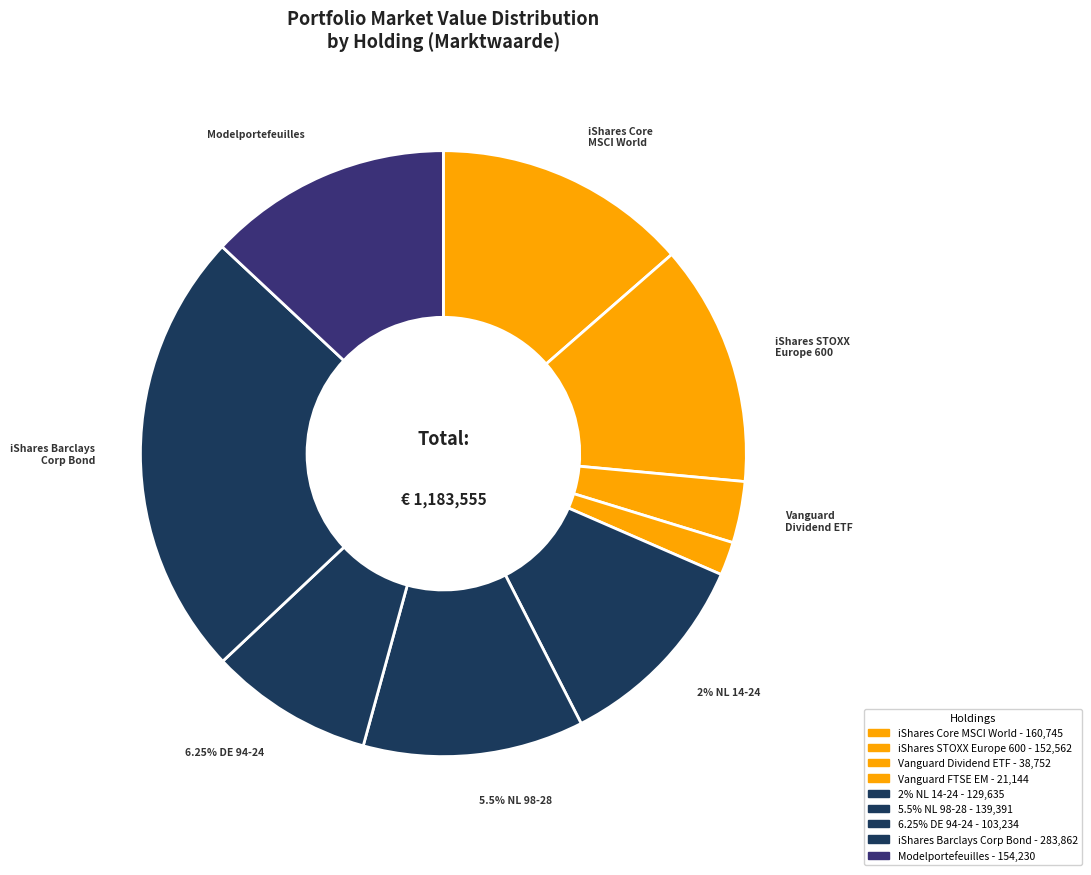

Count the number of slices in the pie.

9